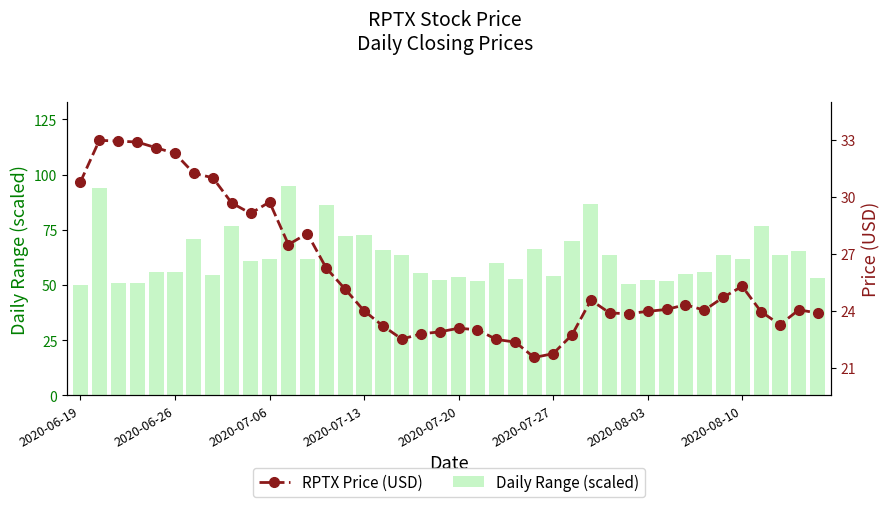

What is the difference between the second highest and minimum values in the RPTX Price (USD) series?

11.4